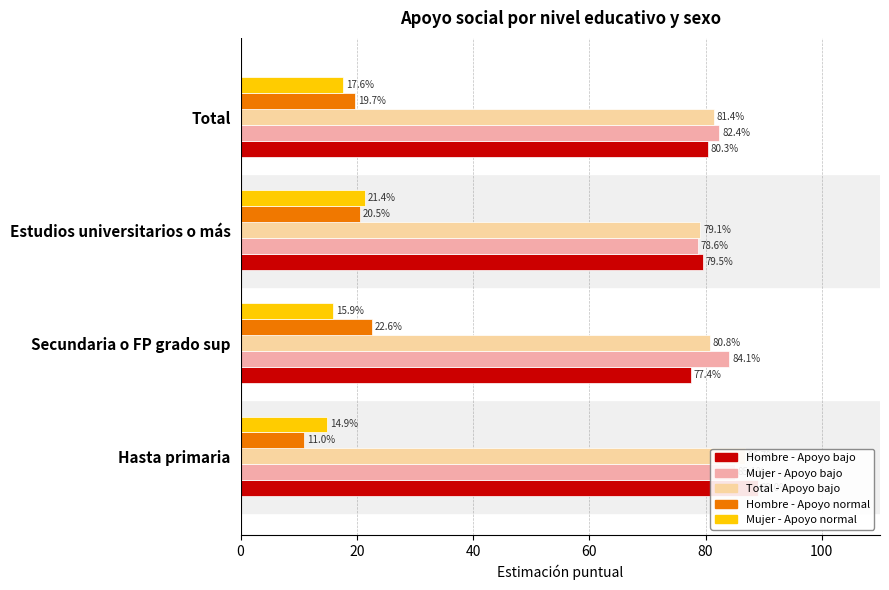

What is the spread (max minus min) of values at Estudios universitarios o más?

59.1